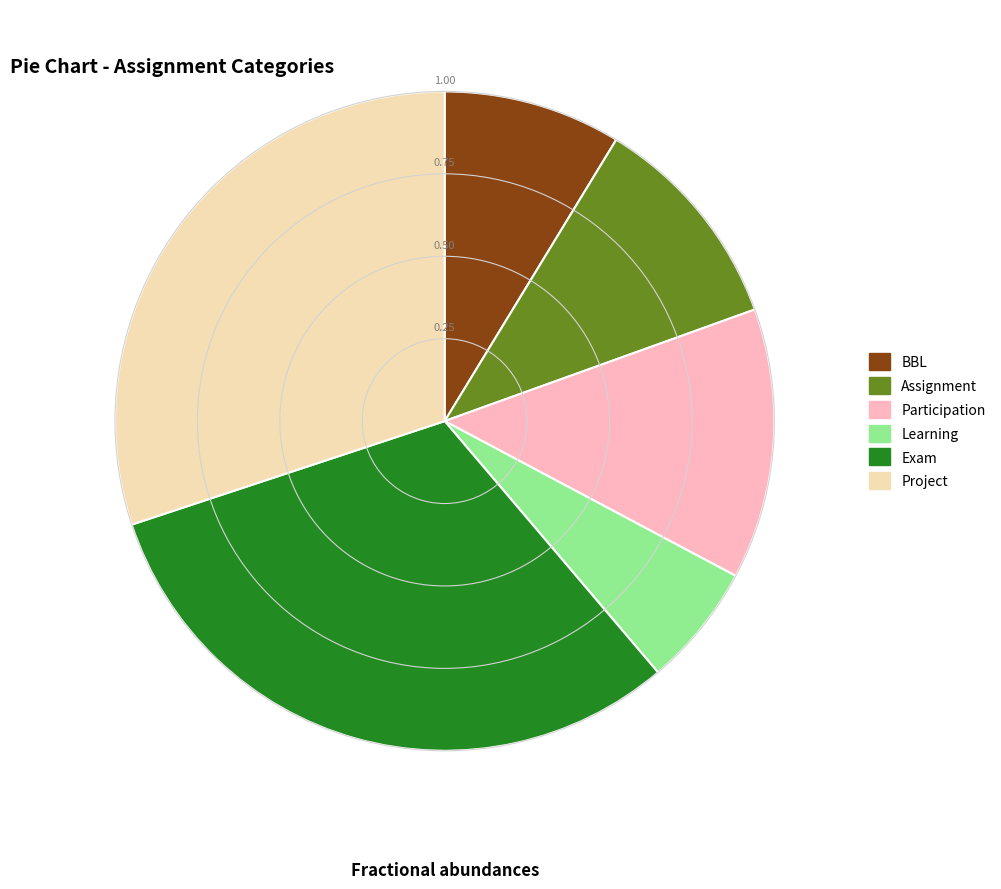

Which slice is the largest?

Exam